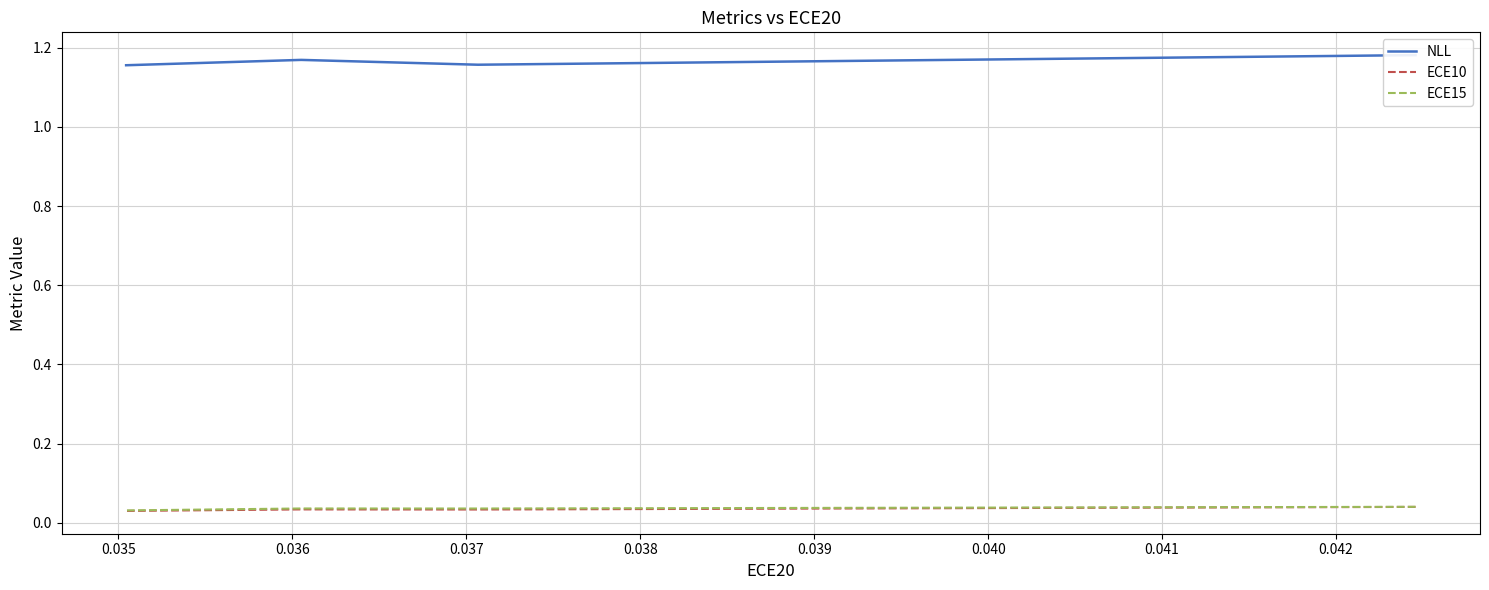

What is the sum of the ECE15 values at 0.035 and 0.037?

0.1